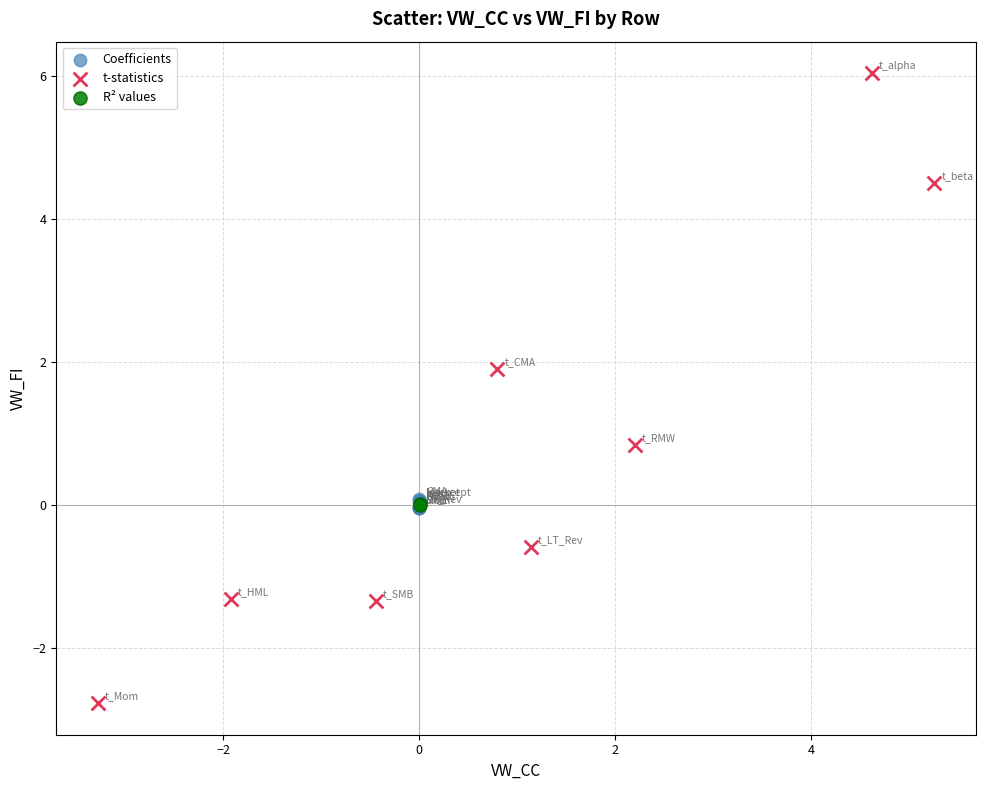

What are all the series names shown in the legend?

Coefficients, t-statistics, R² values